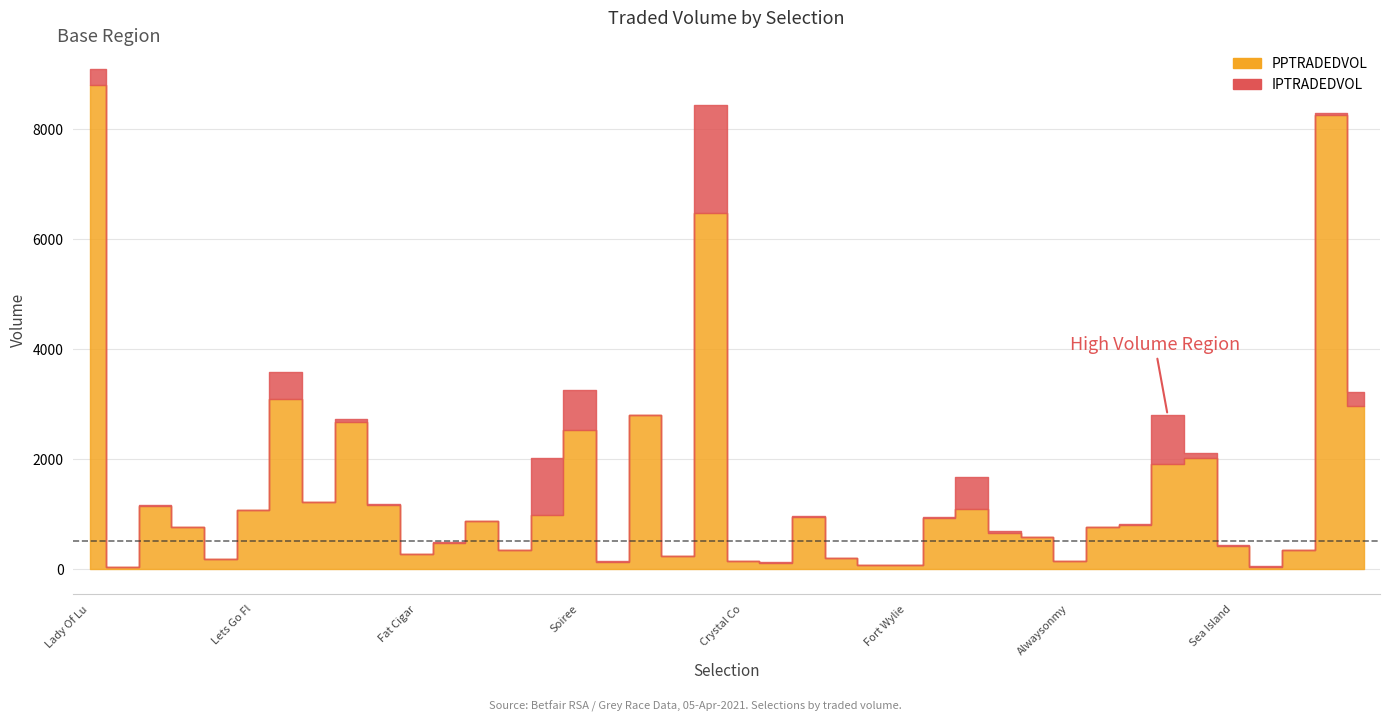

How many values in the PPTRADEDVOL series exceed 800?

20